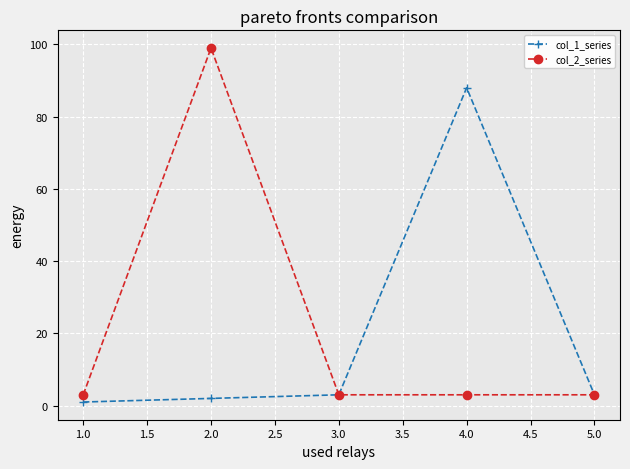

Which series has the largest range (max minus min)?

col_2_series